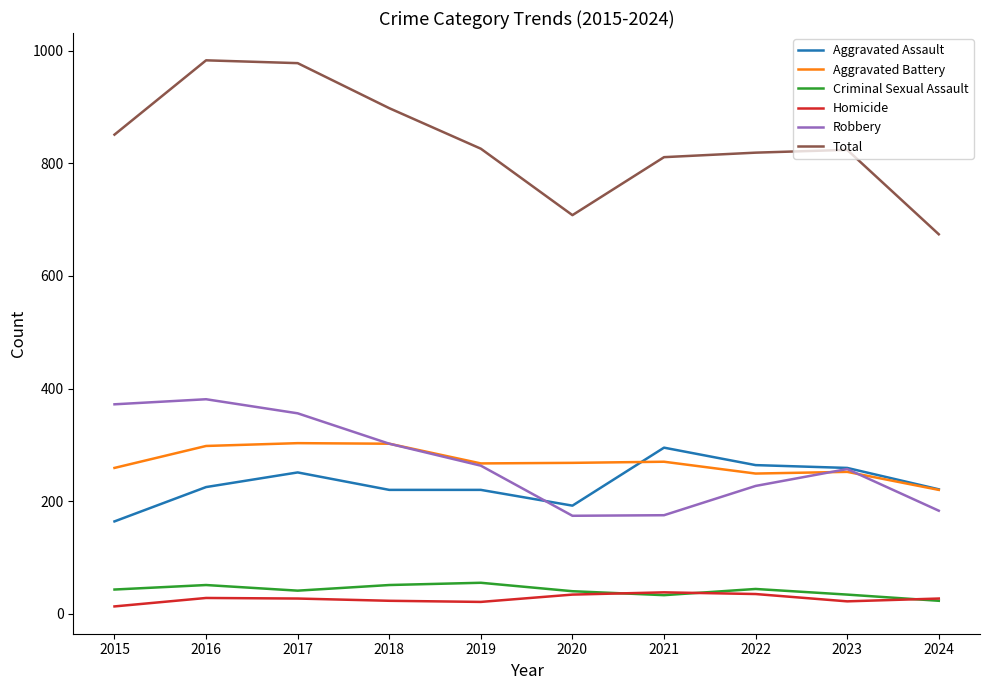

What is the total value across all series at 2017?

1956